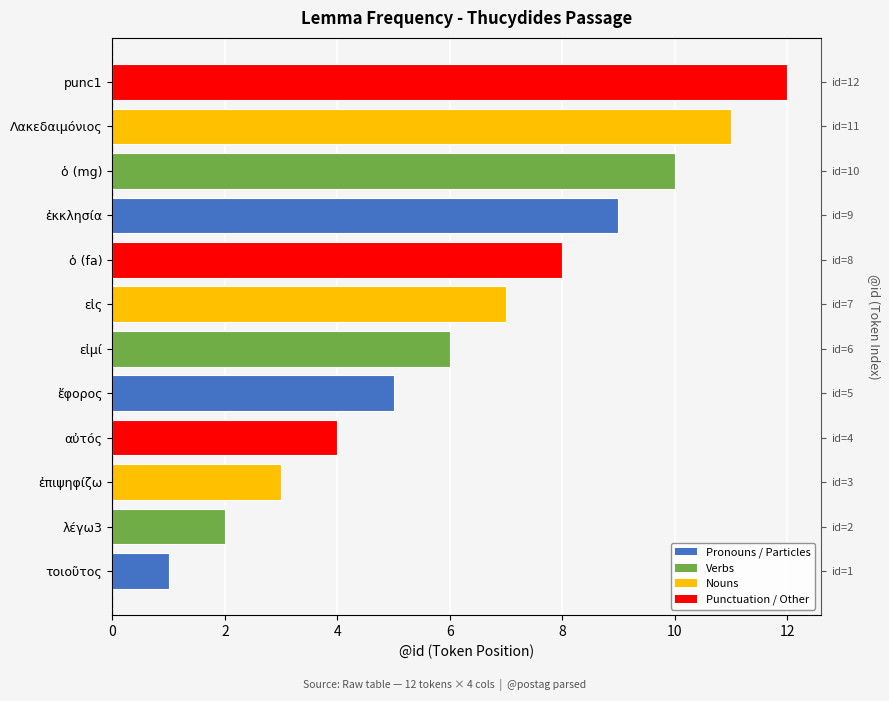

What is the difference between the maximum and minimum values?

11